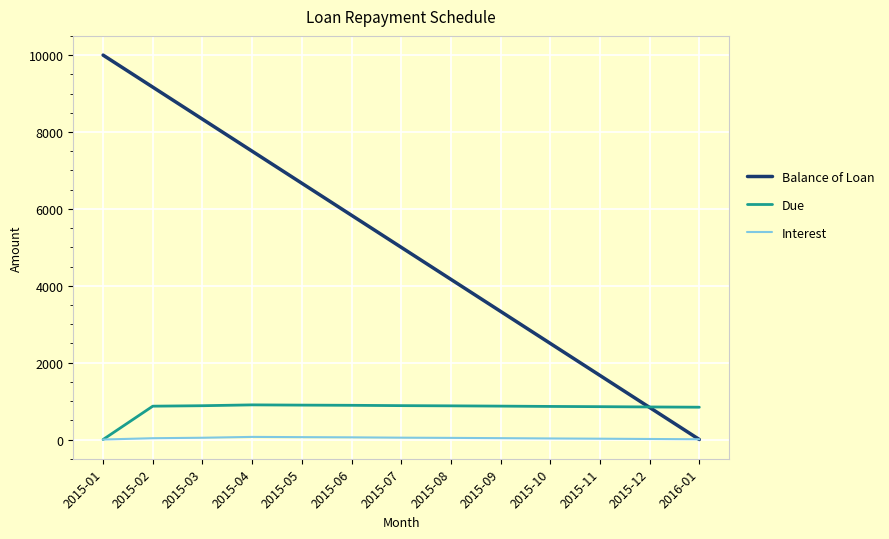

Rank the series by their average value, from highest to lowest.

Balance of Loan, Due, Interest